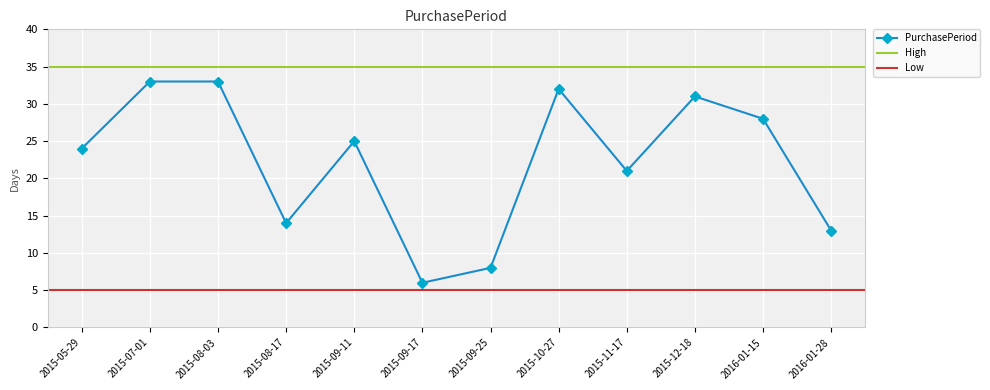

What position from the right is 2015-10-27?

5